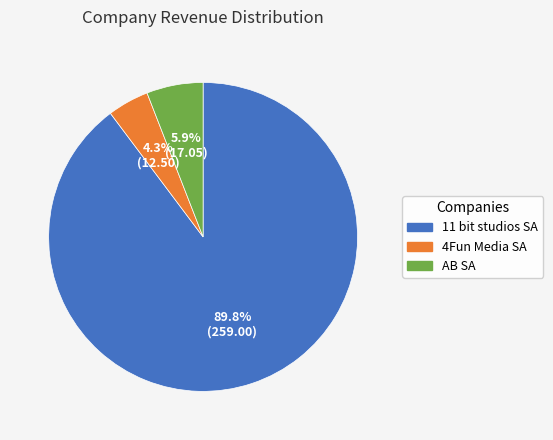

What is the largest slice in the pie chart?

11 bit studios SA